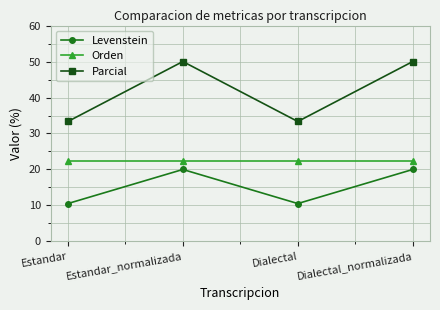

At Estandar, list the series in order from smallest to largest.

Levenstein, Orden, Parcial